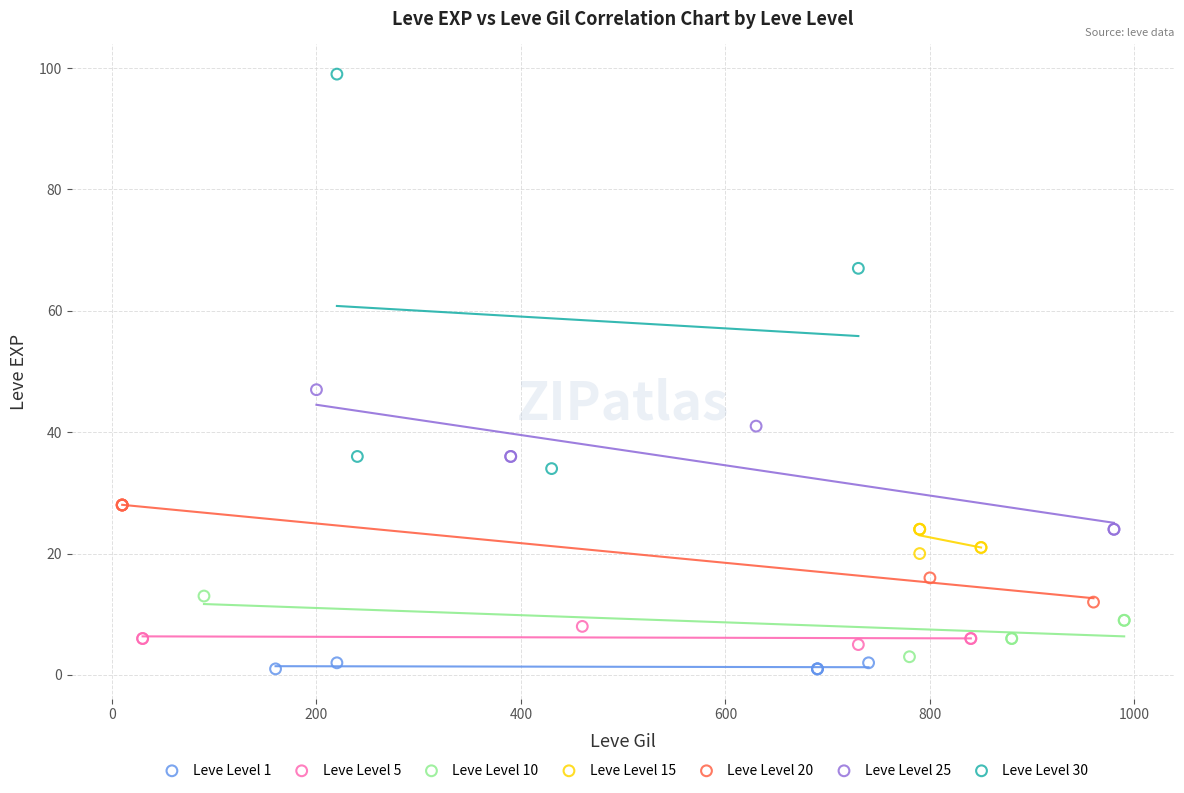

What are all the series names shown in the legend?

Leve Level 1, Leve Level 5, Leve Level 10, Leve Level 15, Leve Level 20, Leve Level 25, Leve Level 30